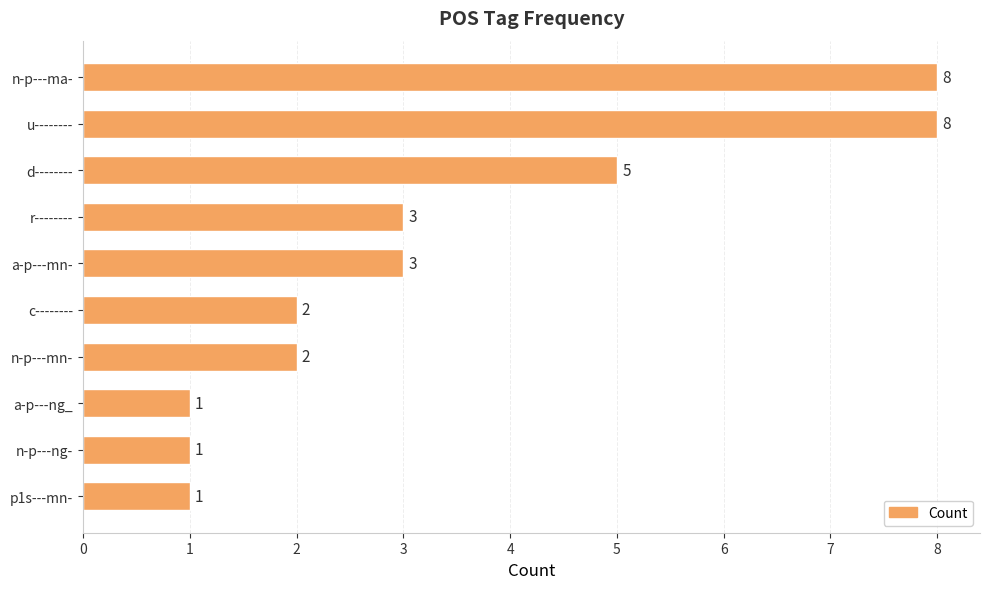

What is the sum of all values?

34